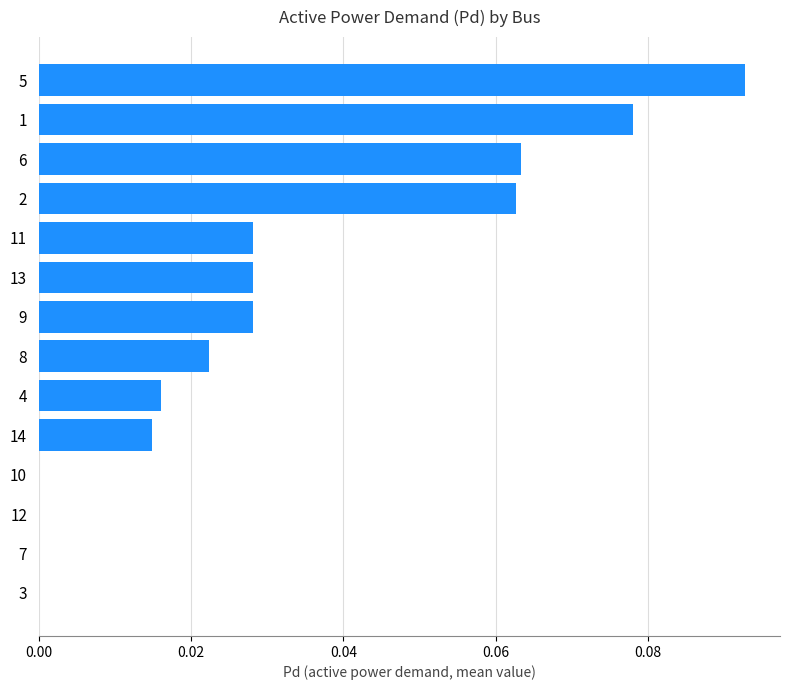

At which category does the chart reach its peak across all series?

5